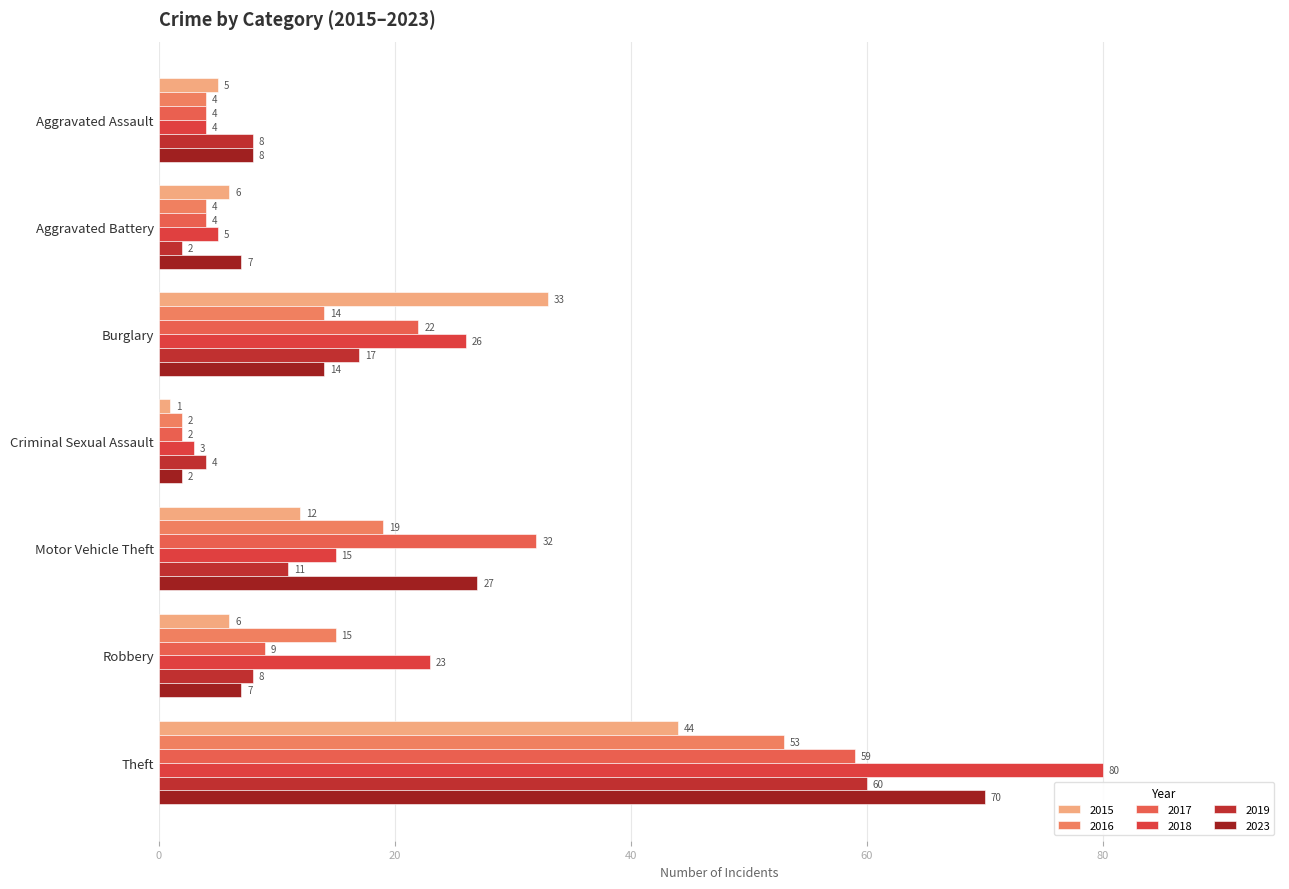

What is the difference between the highest and lowest values at Criminal Sexual Assault?

3